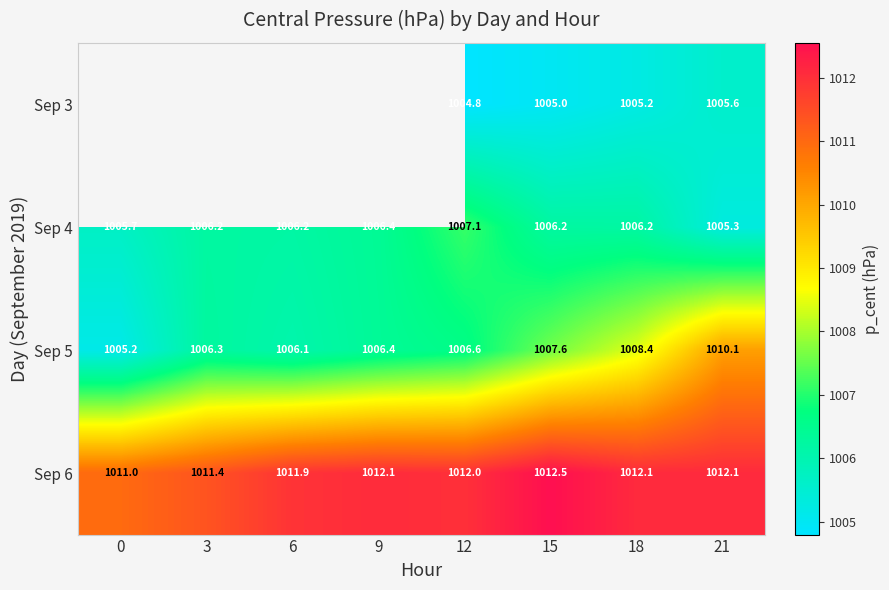

What is the greatest value displayed?

1012.5